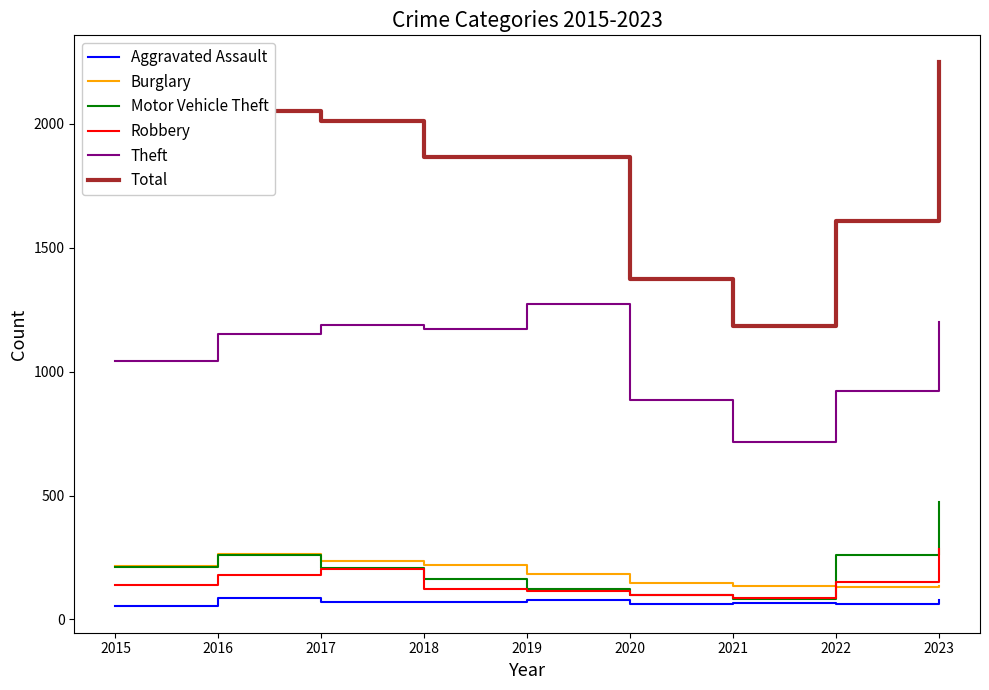

Read the Theft value at 2022, to the nearest 100.

900